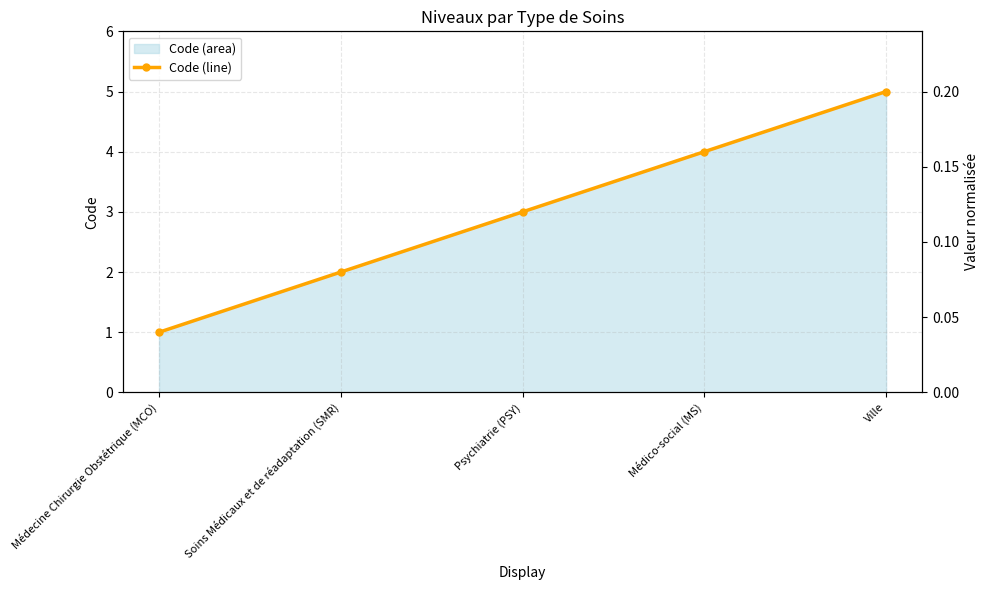

What value does the data have at Médecine Chirurgie Obstétrique (MCO)?

1